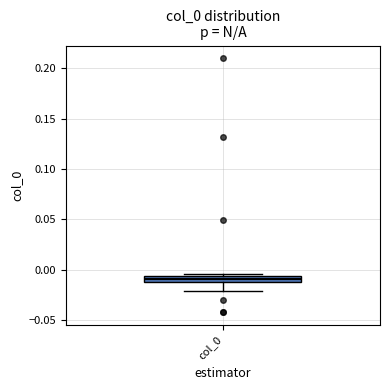

Where is the lower edge of the box for col_0 on the y-axis? The values are not printed on the chart, so give them approximately, as read against the axis.

-0.010